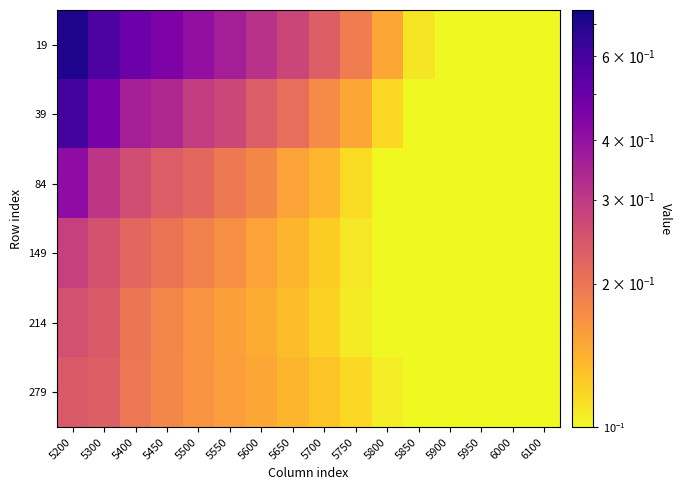

At which category is the sum across all series the highest?

5200